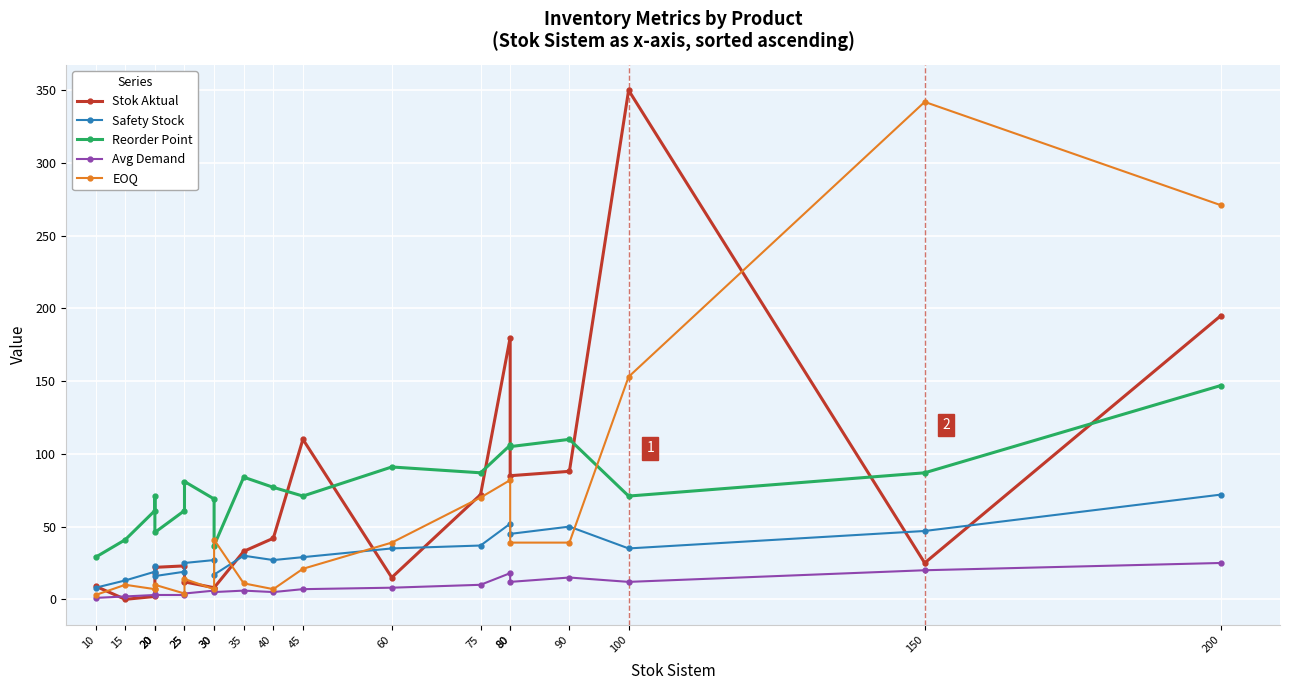

How many values in the EOQ series exceed 21?

9